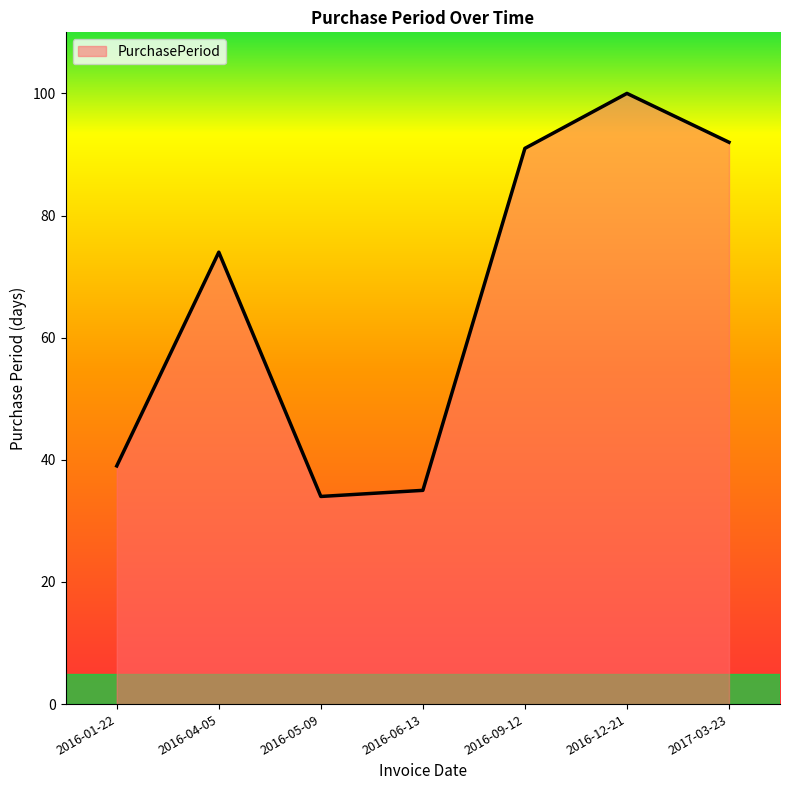

Reading left to right, list all the values displayed in this chart.

39	74	34	35	91	100	92